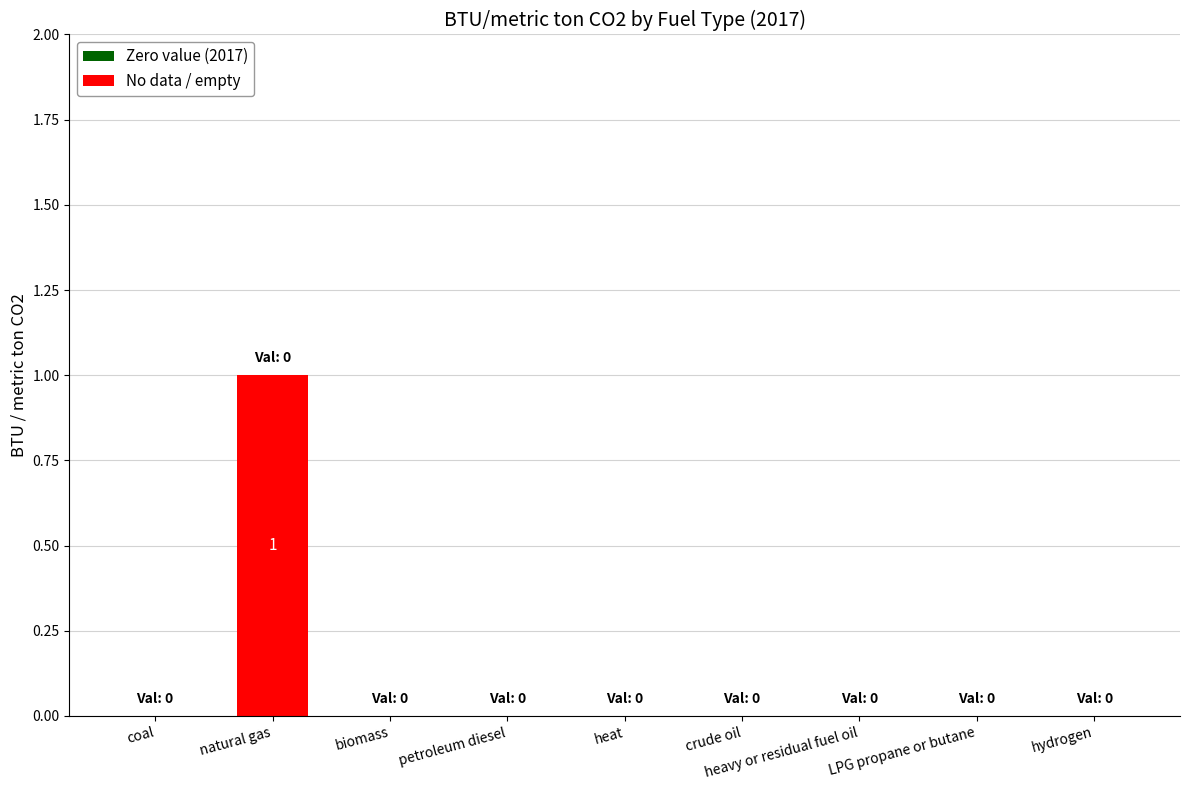

Which category has the highest value across all series?

natural gas